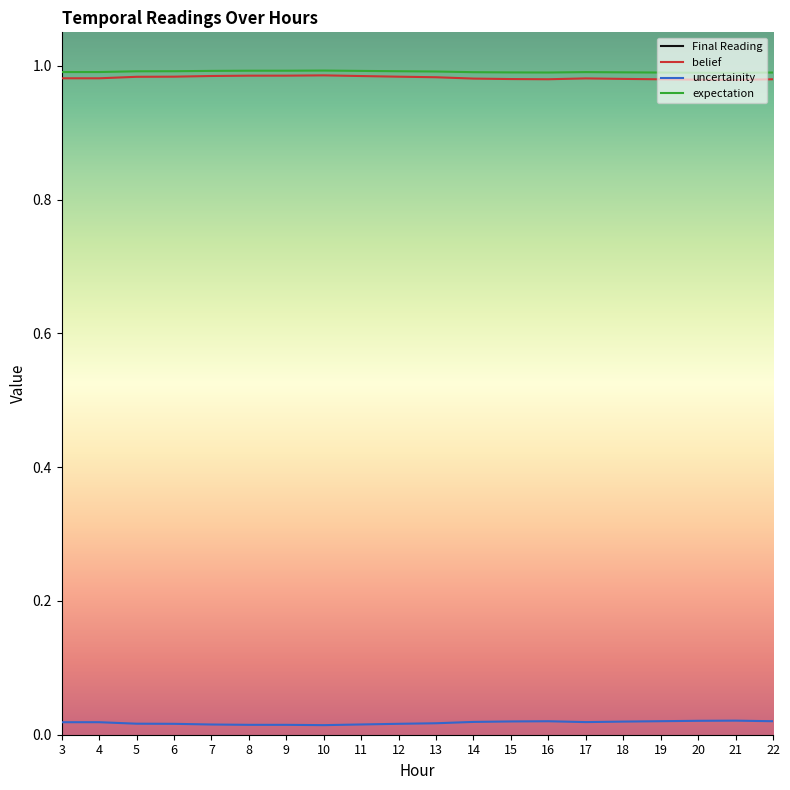

Where is the first local minimum for belief?

4